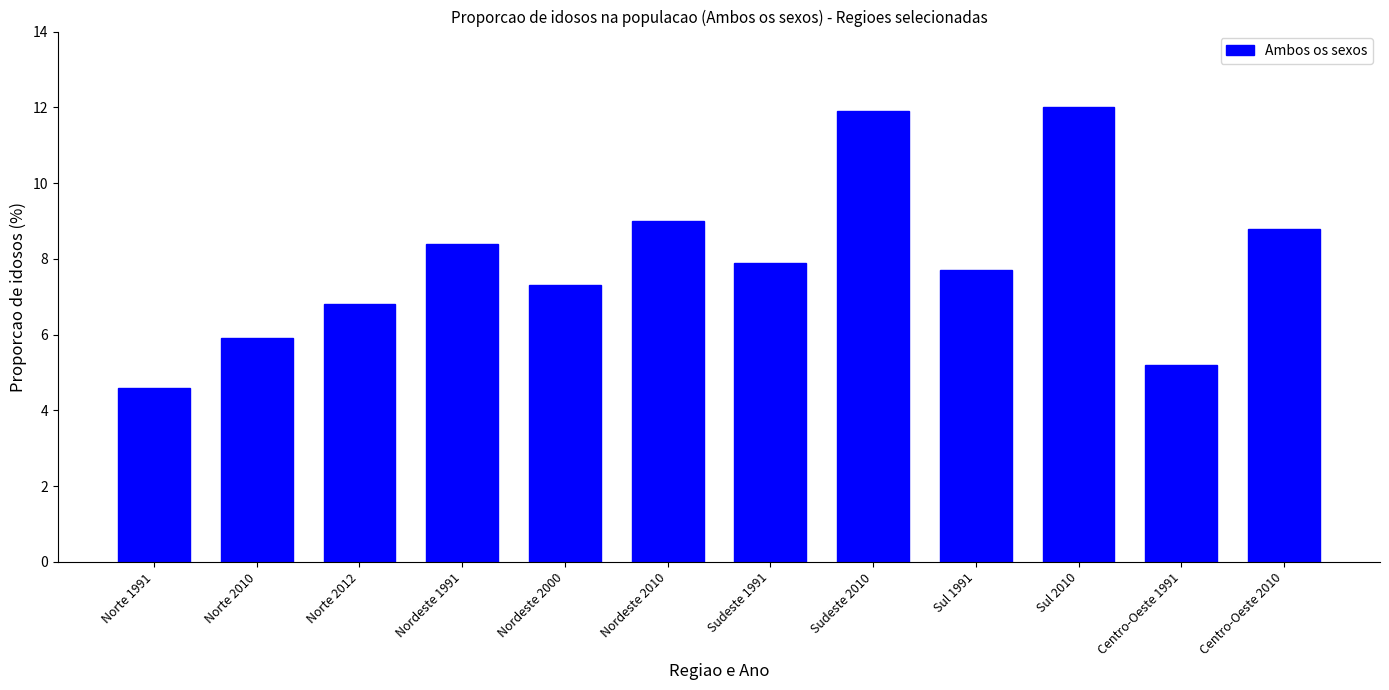

Is it true that the value at Sul 2010 is 12.0?

True